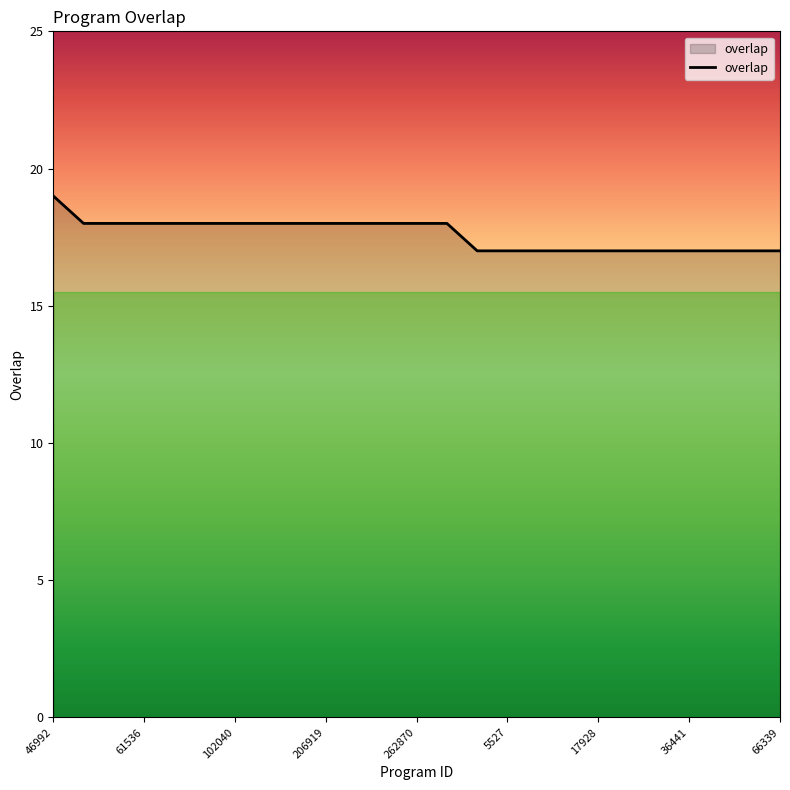

What is the minimum value shown in the chart?

17